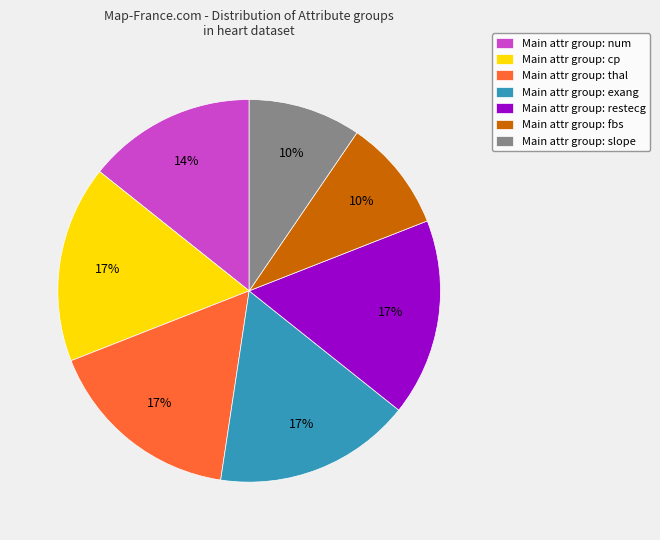

Is there any slice that represents more than half of the pie?

No